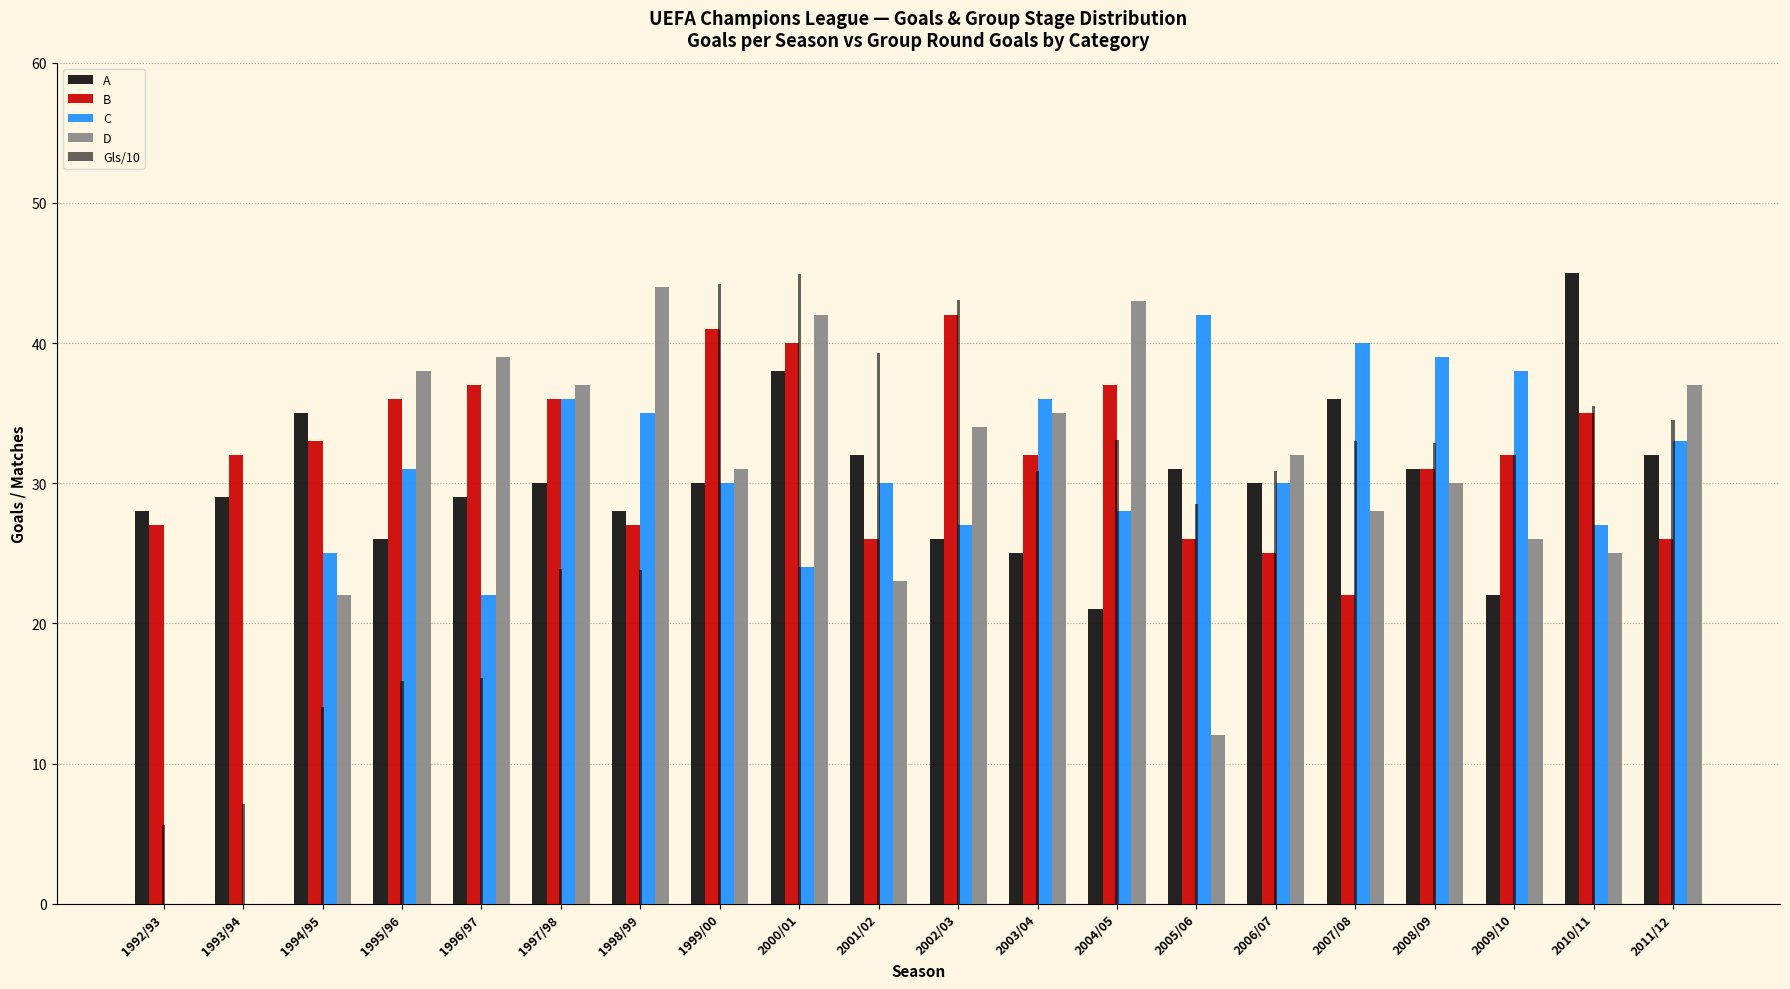

What are all the series names shown in the legend?

A, B, C, D, Gls/10